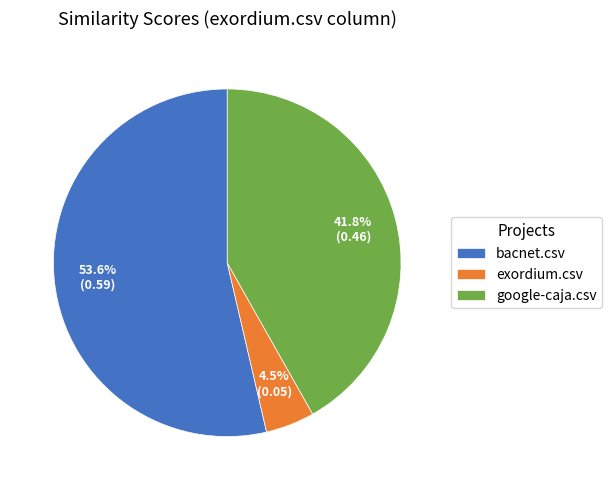

Which category has the biggest portion of the pie?

bacnet.csv